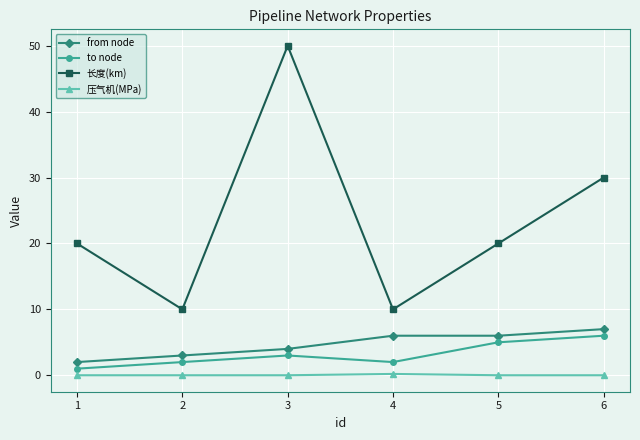

At which label does to node reach its peak?

6